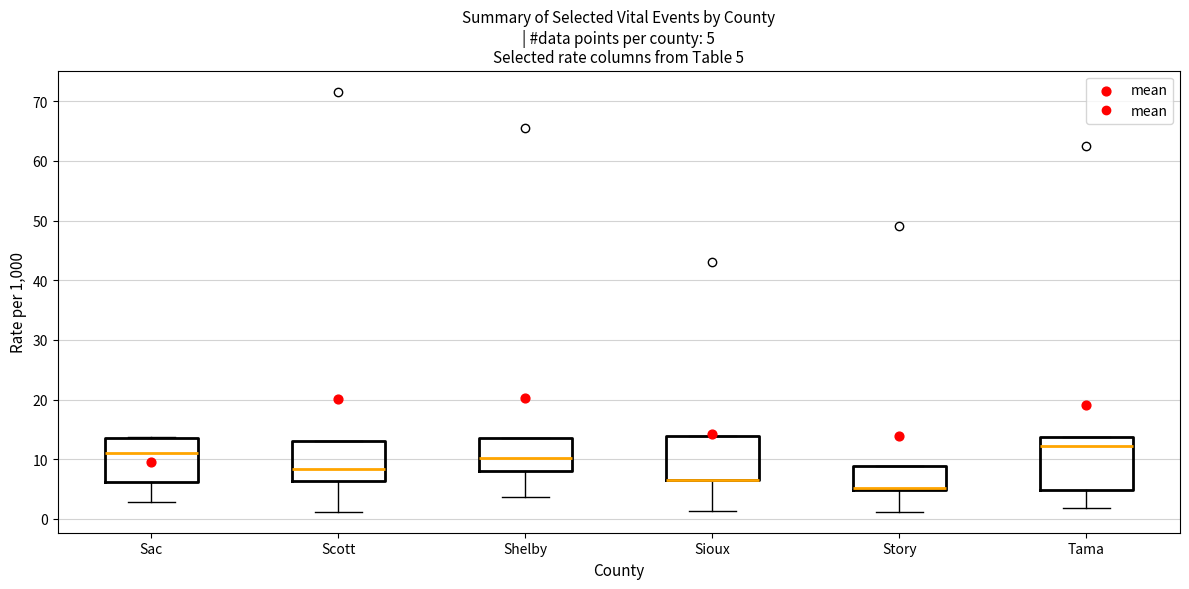

Which box is the tallest, from its lower edge to its upper edge?

Tama